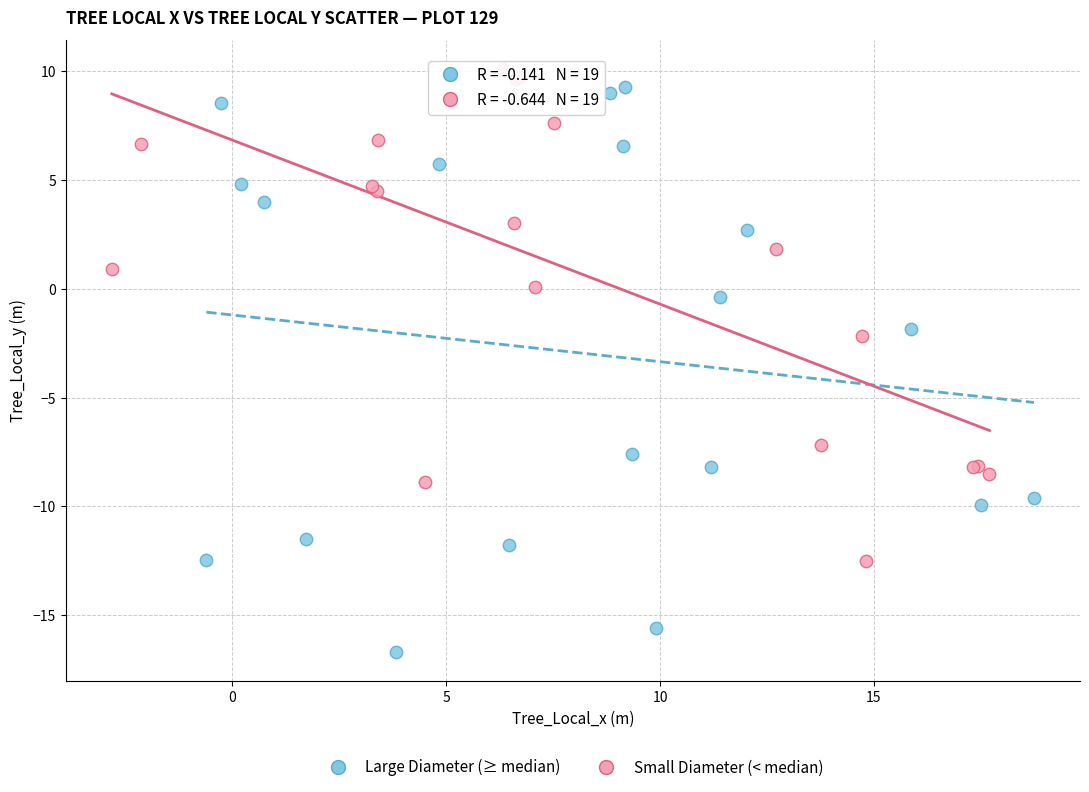

Which series reaches the minimum Y coordinate?

Large Diameter (≥ median)